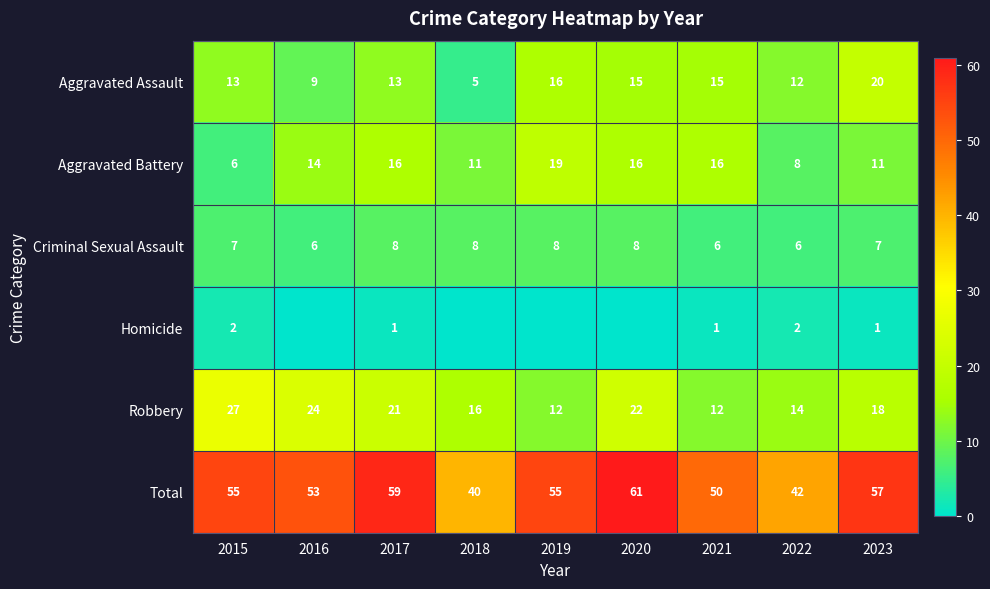

Is the value of Aggravated Battery at 2022 greater than the value of Total at 2020?

No